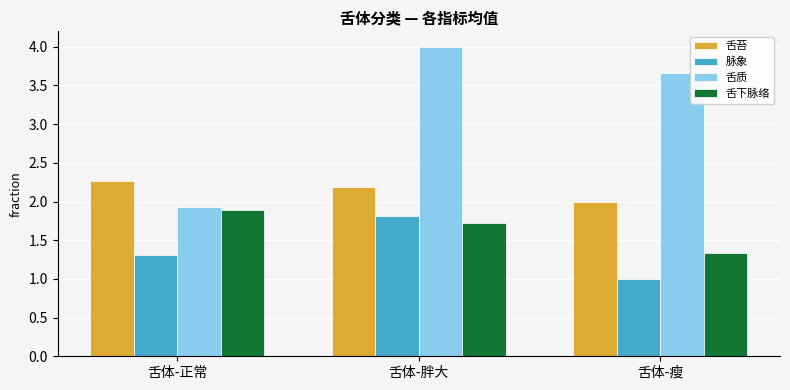

How many series are shown in this chart?

4